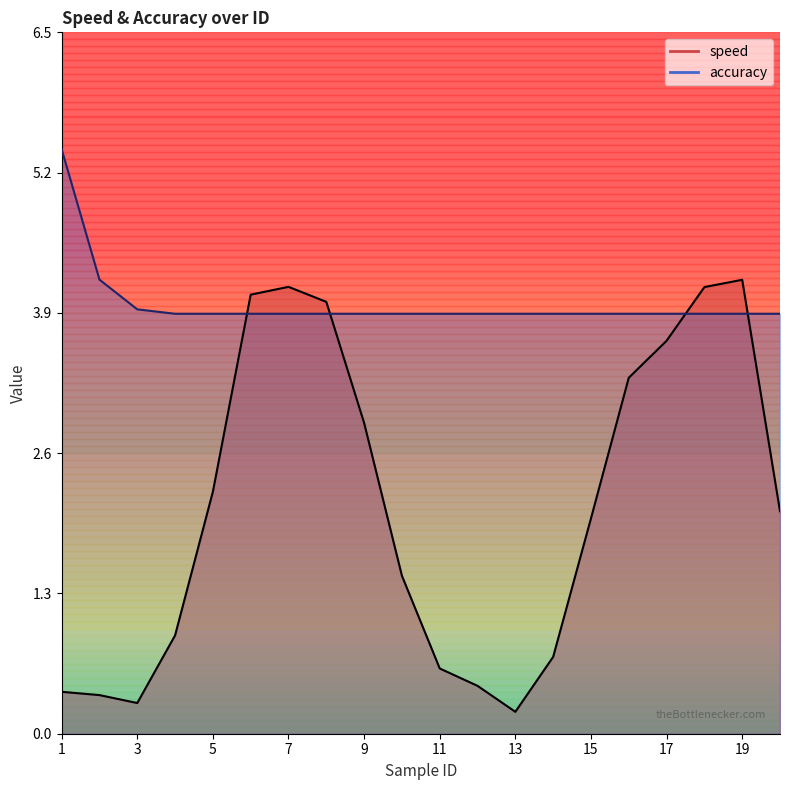

Reading left to right, extract all data points from this chart.

speed: 1=0.4	2=0.4	3=0.3	4=0.9	5=2.2	6=4.1	7=4.1	8=4.0	9=2.9	10=1.5	11=0.6	12=0.4	13=0.2	14=0.7	15=2.0	16=3.3	17=3.6	18=4.1	19=4.2	20=2.1
accuracy: 1=5.4	2=4.2	3=3.9	4=3.9	5=3.9	6=3.9	7=3.9	8=3.9	9=3.9	10=3.9	11=3.9	12=3.9	13=3.9	14=3.9	15=3.9	16=3.9	17=3.9	18=3.9	19=3.9	20=3.9